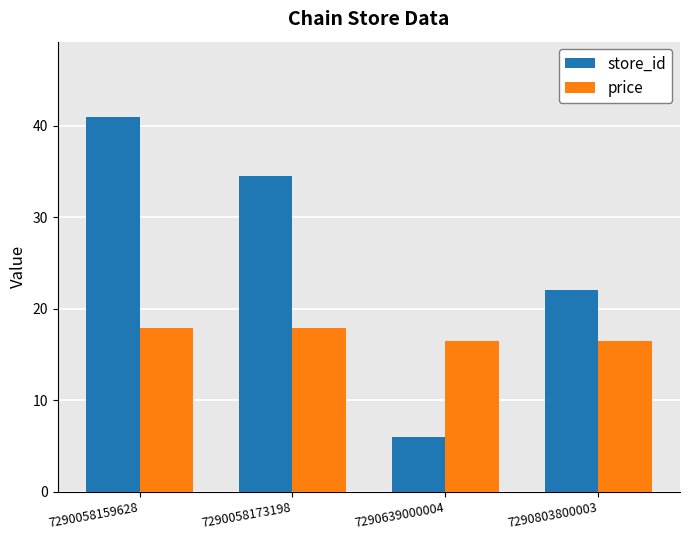

Reading left to right, what are all the values shown in this chart?

store_id: 7290058159628=41.0	7290058173198=34.5	7290639000004=6.0	7290803800003=22.0
price: 7290058159628=17.9	7290058173198=17.9	7290639000004=16.5	7290803800003=16.5